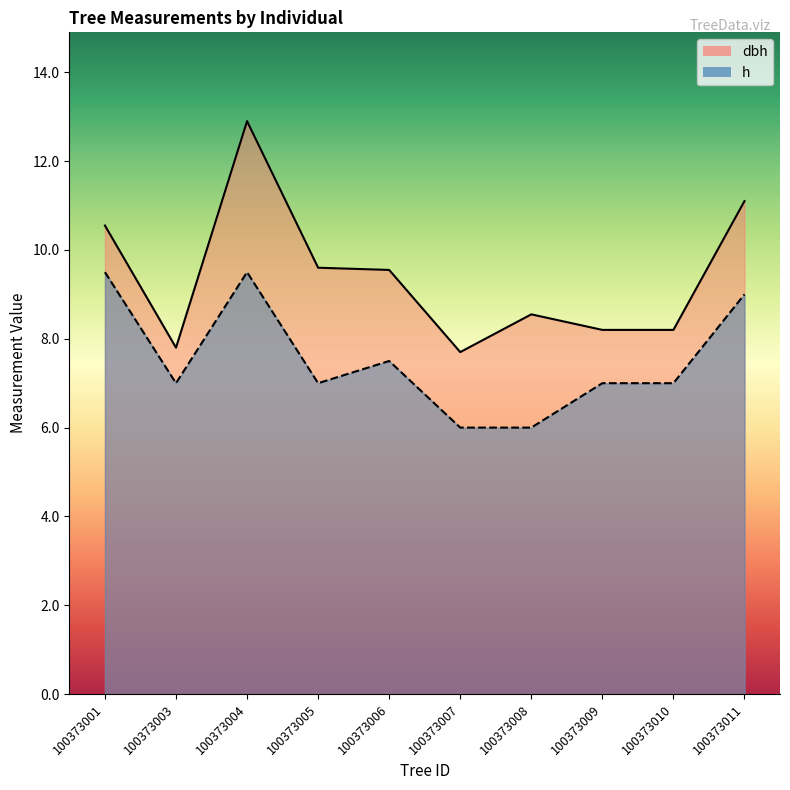

At 100373001, list the series in order from smallest to largest.

h, dbh